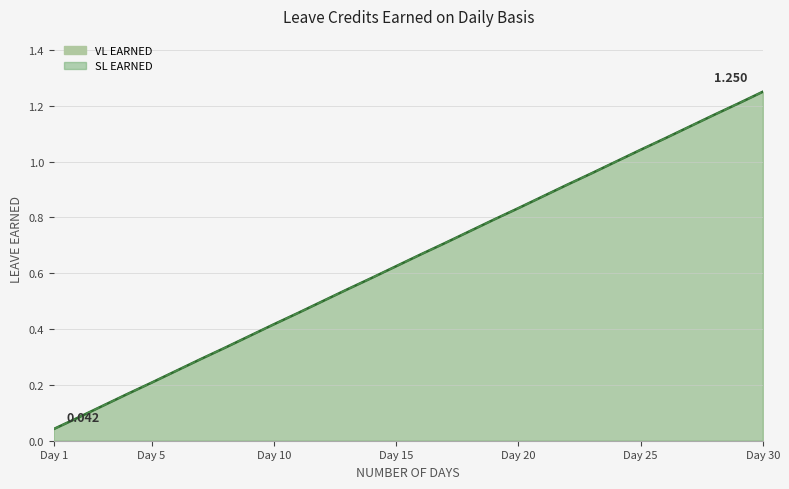

True or false: VL EARNED has more than 1 points higher than both neighbors.

False